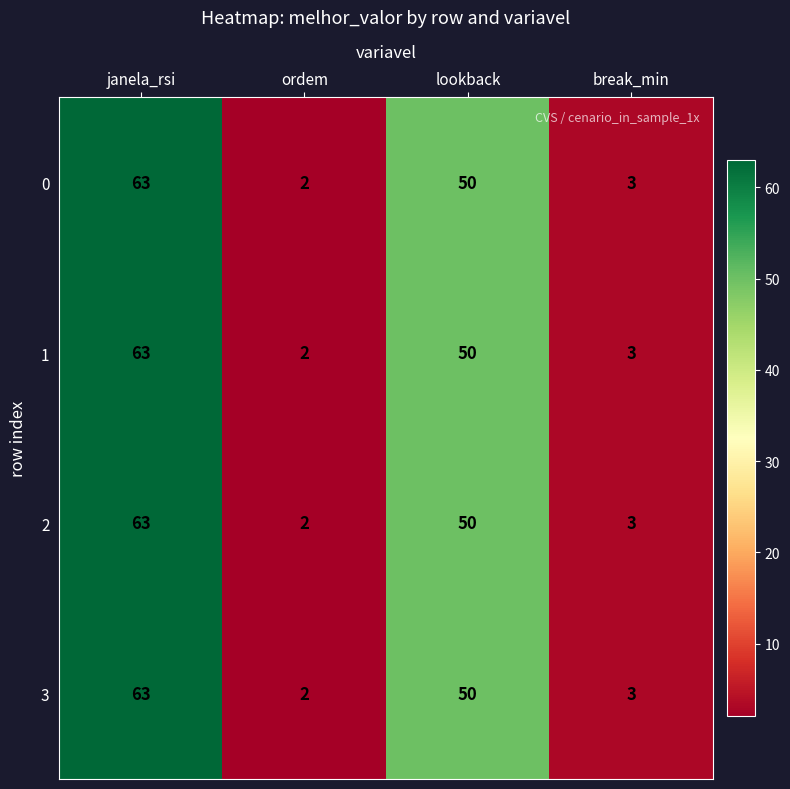

Reading right to left, extract all data points from this chart.

0: 3	50	2	63
1: 3	50	2	63
2: 3	50	2	63
3: 3	50	2	63